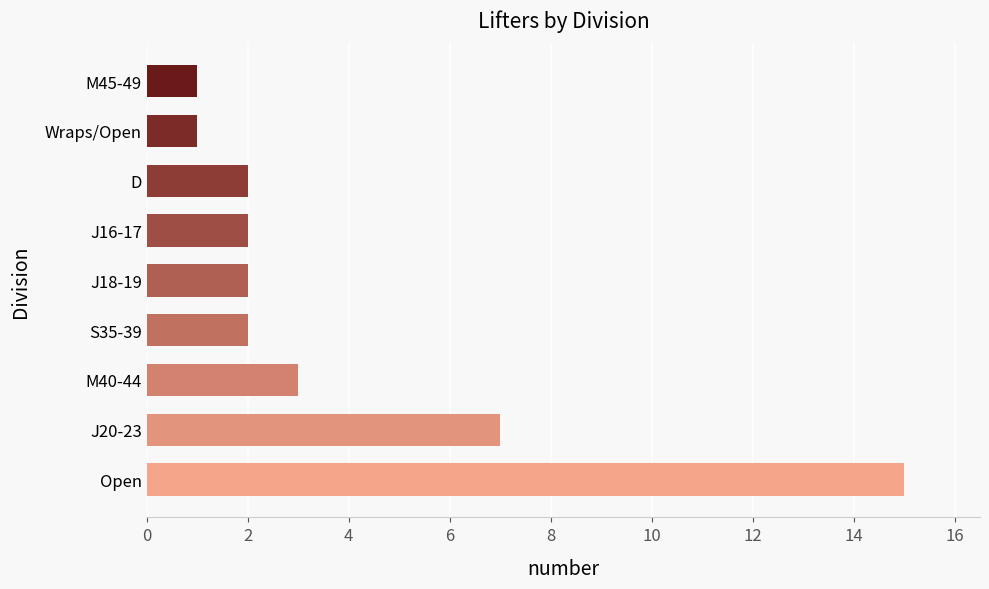

Are the bars horizontal?

Yes